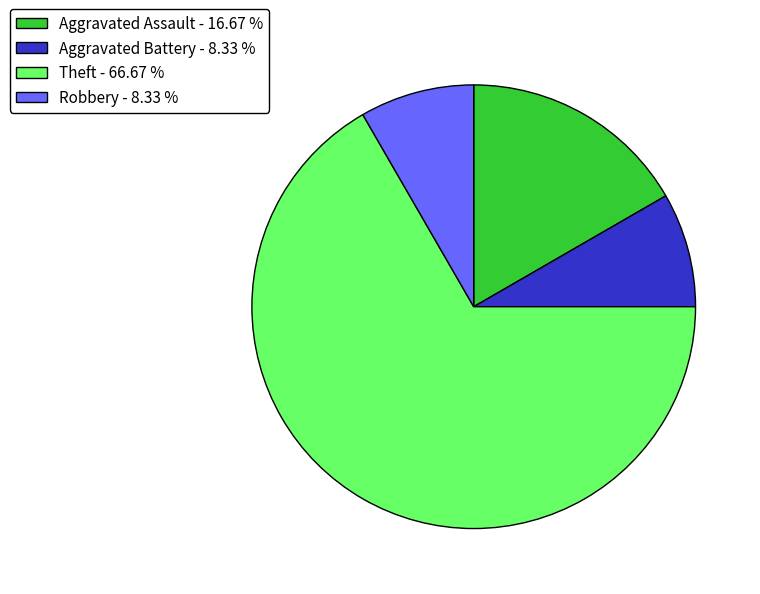

Does Robbery - 8.33 % represent more than half of the total?

No